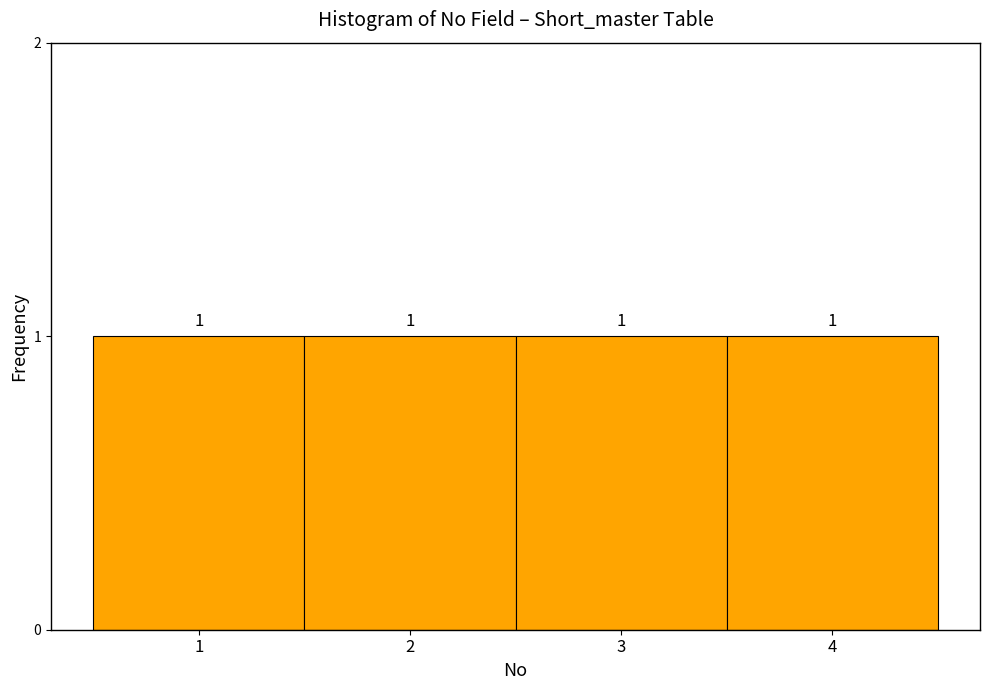

What is the height of the bar covering 1.5 to 2.5 on the x-axis?

1